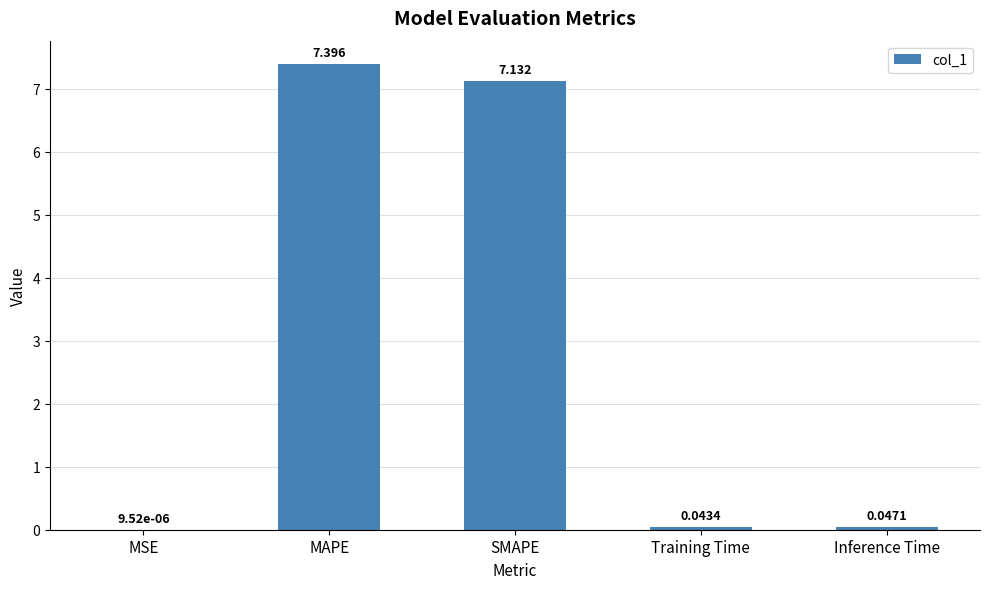

The chart shows a value of 7.4 at MAPE. True or false?

True